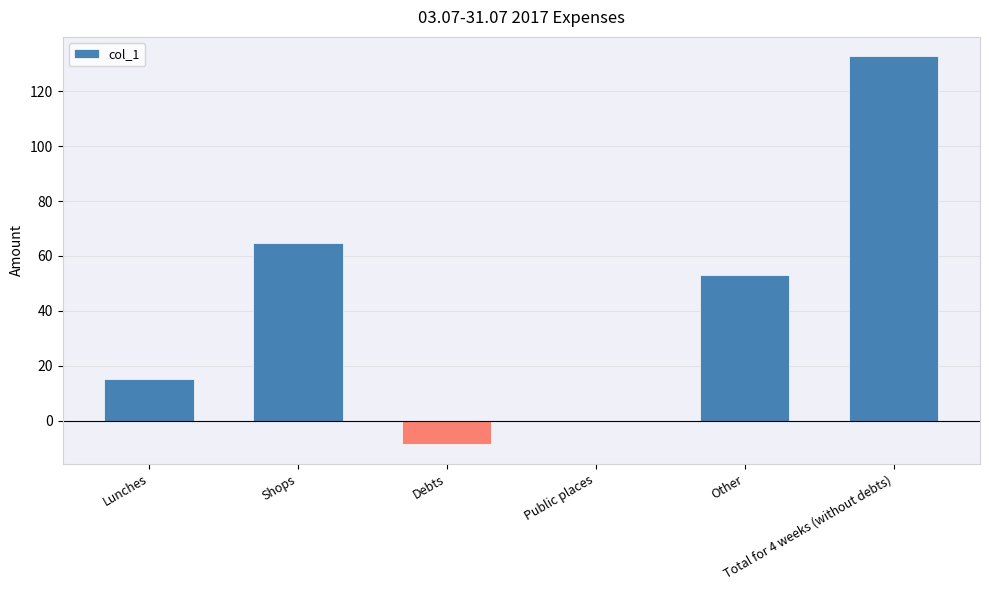

What is the maximum value shown in the chart?

132.8